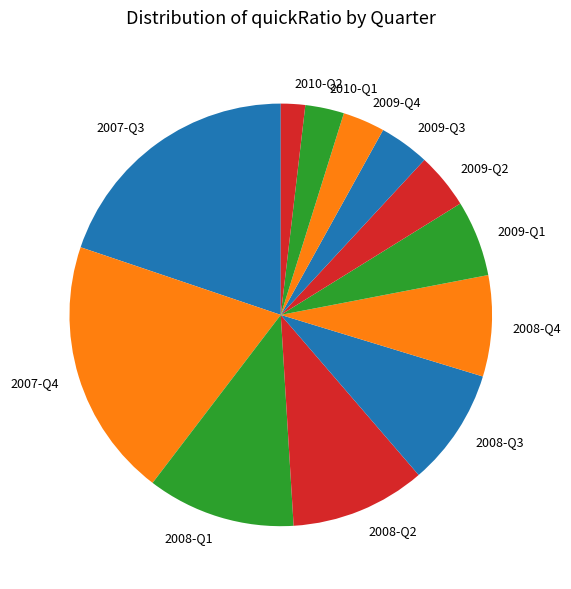

Do 2009-Q2 and 2008-Q1 together represent more than half of the pie?

No